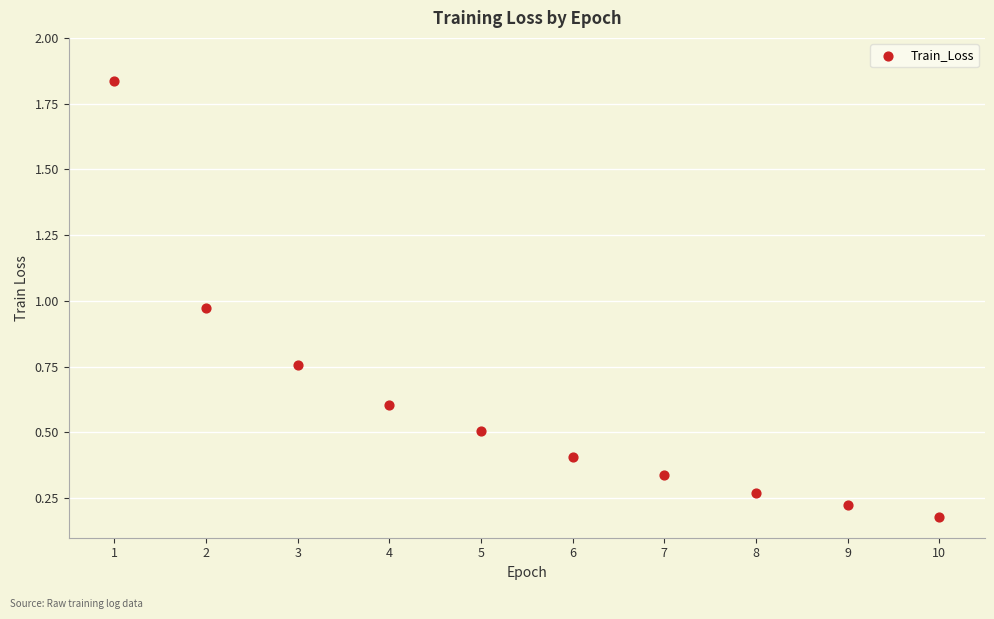

What is the average Y value?

0.6